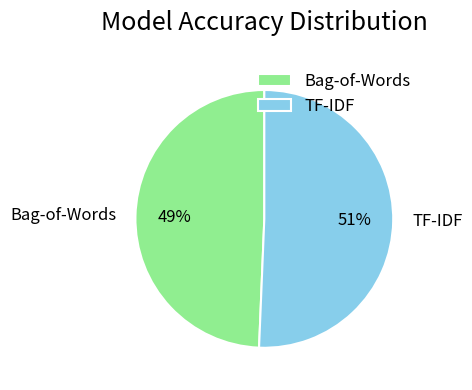

How many segments does this pie chart have?

2